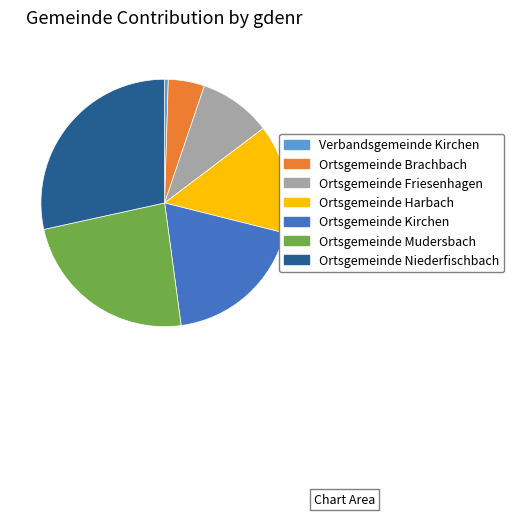

Is the sum of Ortsgemeinde Friesenhagen and Ortsgemeinde Niederfischbach greater than half?

No